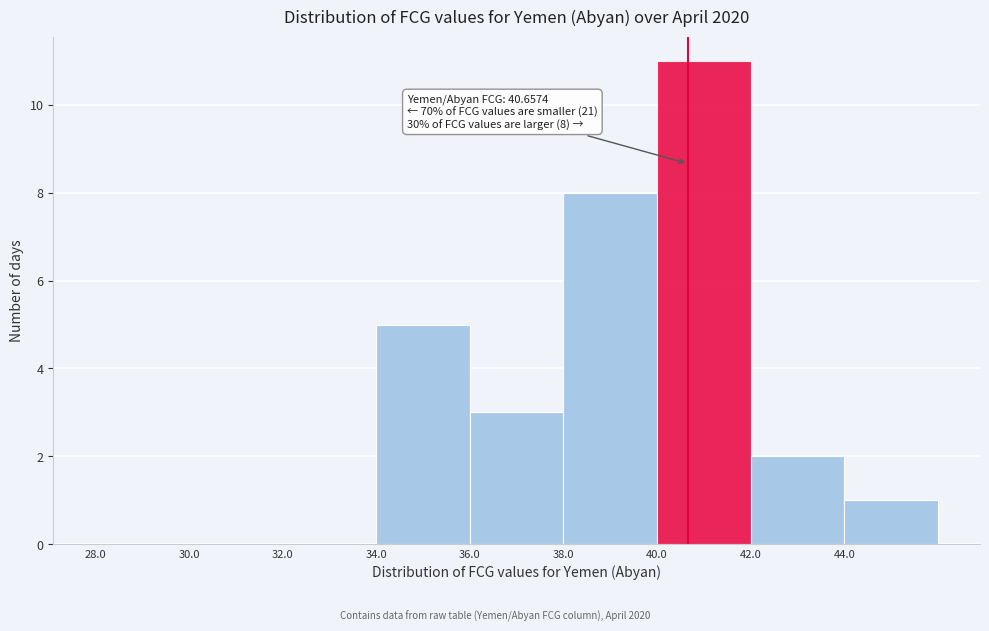

Over which range of the x-axis is the bar tallest?

40 to 42